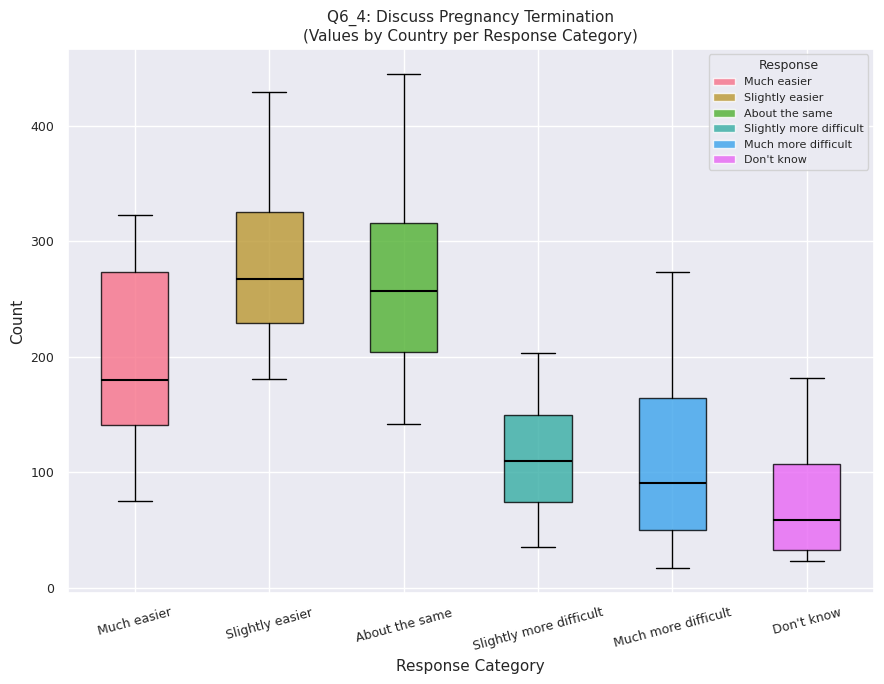

Reading left to right, transcribe this box plot: for each box, give where its median line is, the range the box spans, and where its two whiskers end, as read against the y-axis. The values are not printed on the chart, so give them approximately, as read against the axis.

Much easier: median 180, box 140 to 270, whiskers 80 to 320
Slightly easier: median 270, box 230 to 330, whiskers 180 to 430
About the same: median 260, box 200 to 320, whiskers 140 to 450
Slightly more difficult: median 110, box 70 to 150, whiskers 40 to 200
Much more difficult: median 90, box 50 to 160, whiskers 20 to 270
Don't know: median 60, box 30 to 110, whiskers 20 to 180